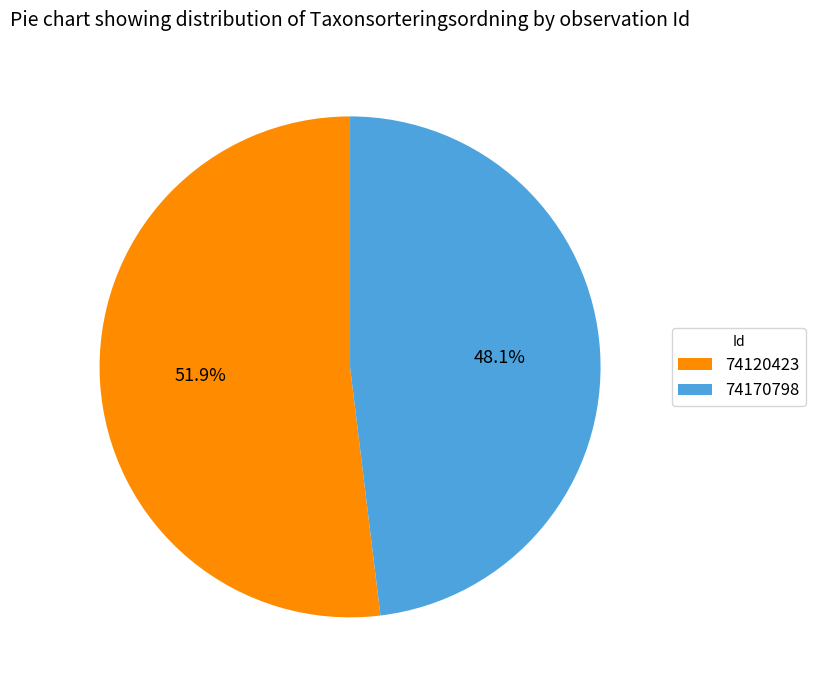

To the nearest percent, what is the average slice percentage?

50%